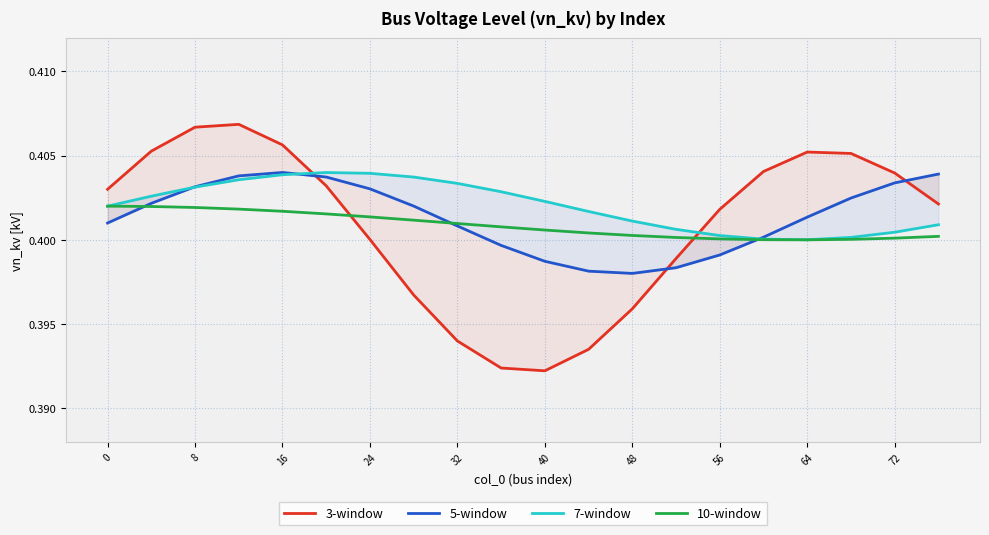

What are all the series names shown in the legend?

3-window, 5-window, 7-window, 10-window